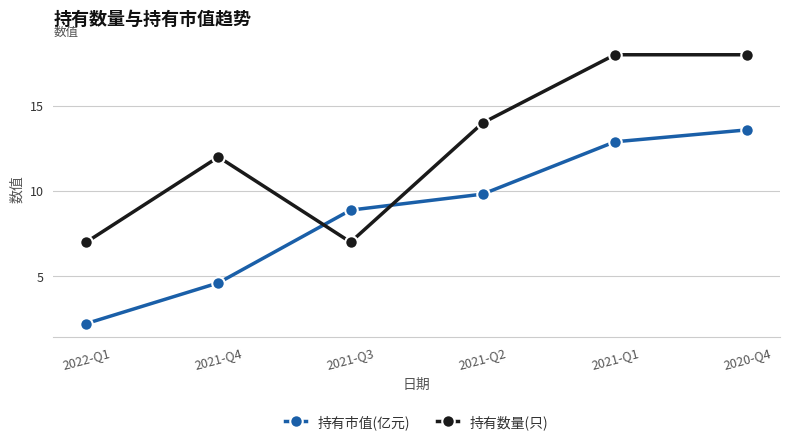

How many data points in 持有市值(亿元) are less than 9?

3